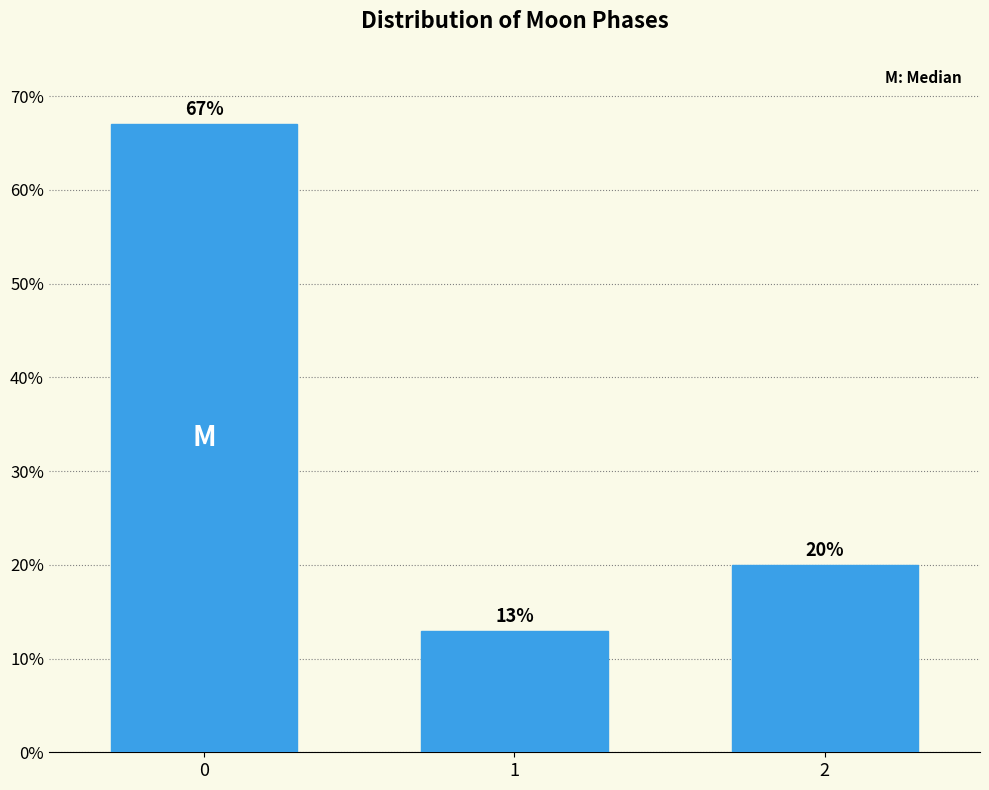

Are the bars horizontal?

No